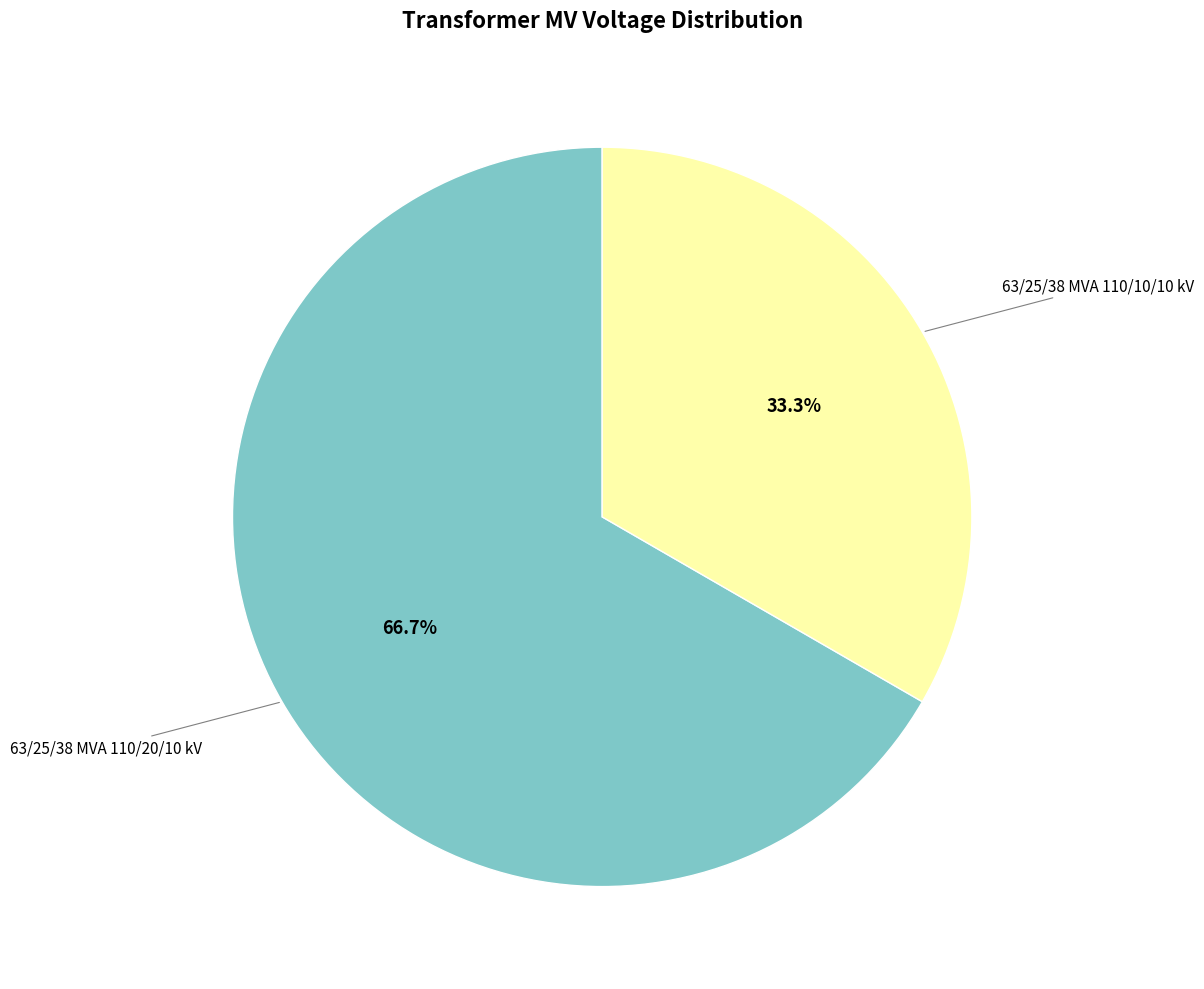

Is there any slice that represents more than half of the pie?

Yes